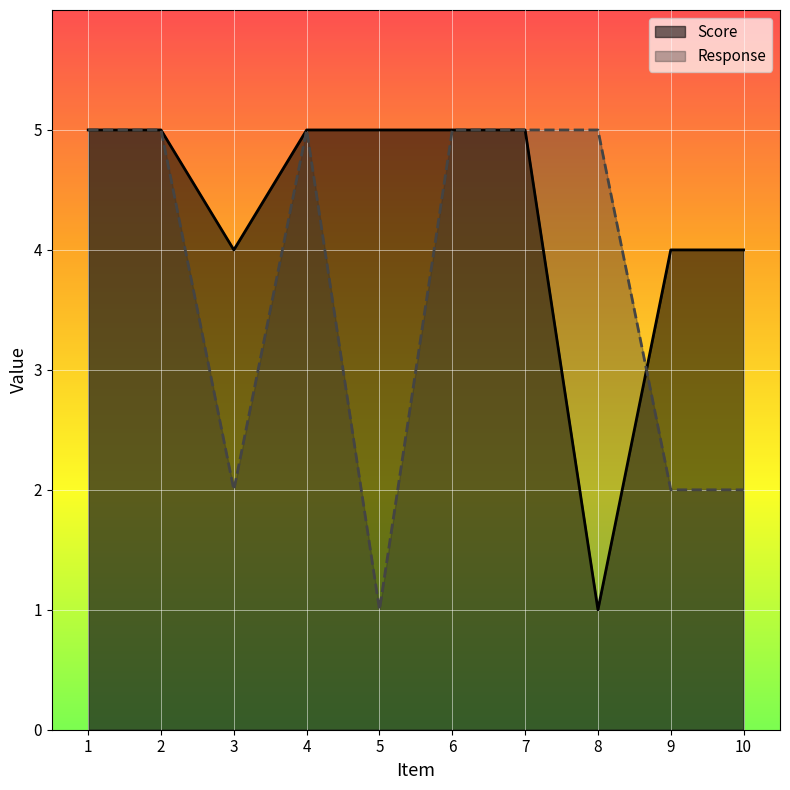

Where is the first local minimum for Score?

3